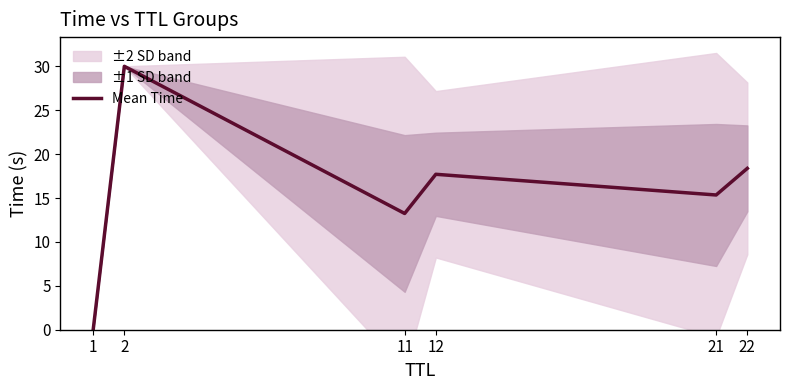

Which has a higher value, 11 or 21?

21